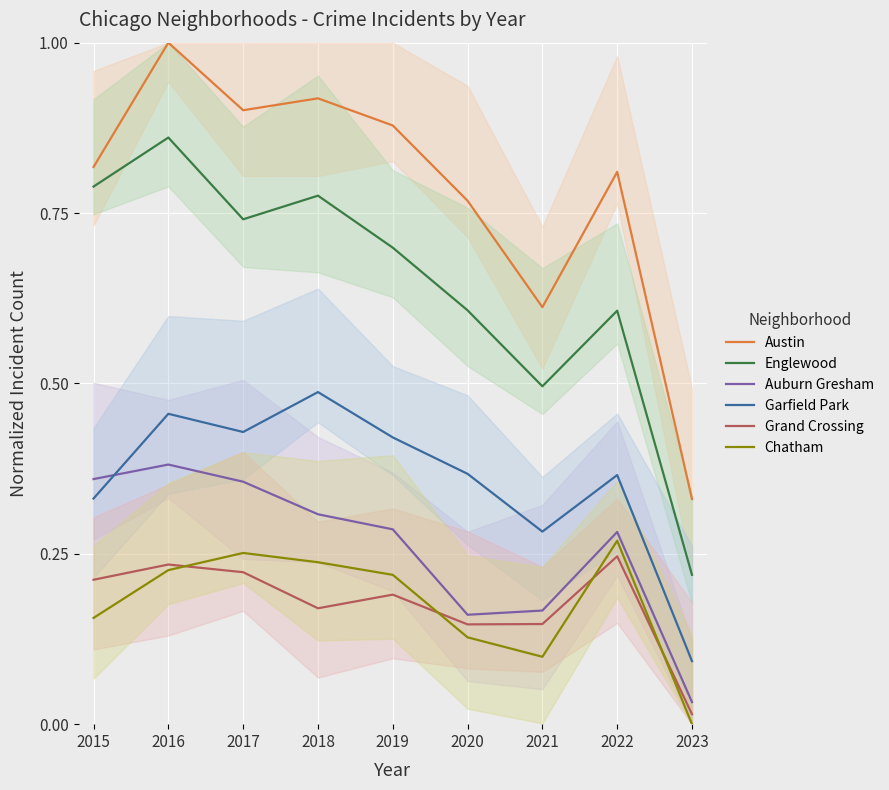

True or false: Austin and Chatham intersect in this chart.

False